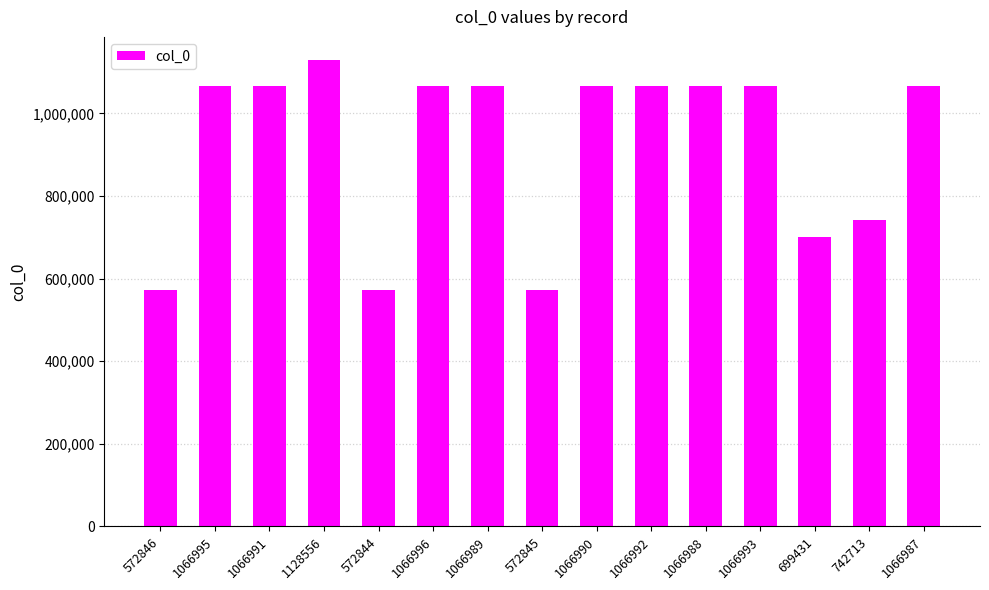

The value at 1066989 is 1066989. True or false?

True